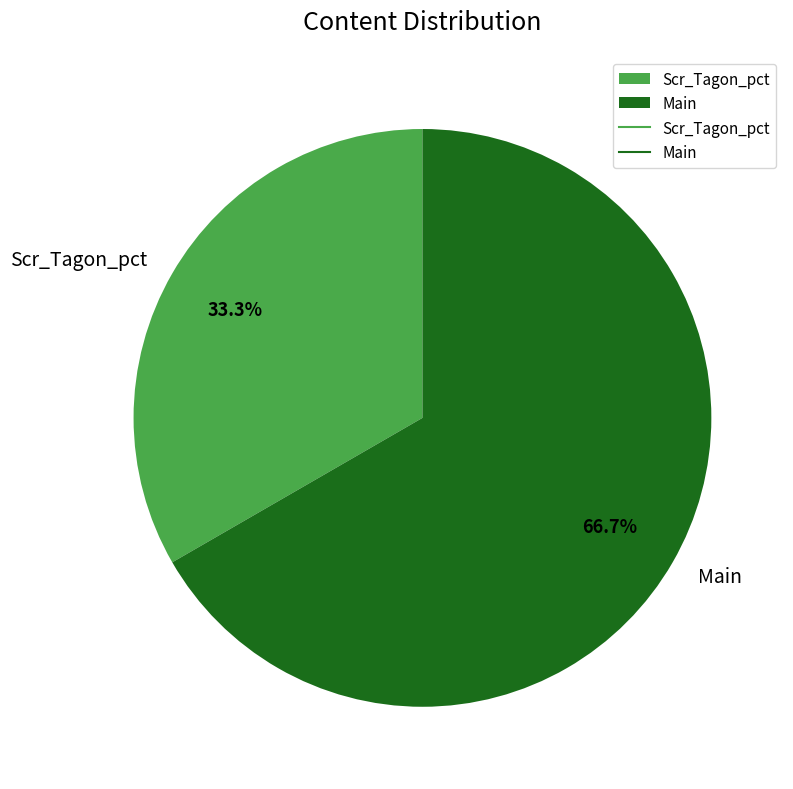

To the nearest percent, what is the average slice percentage?

50%